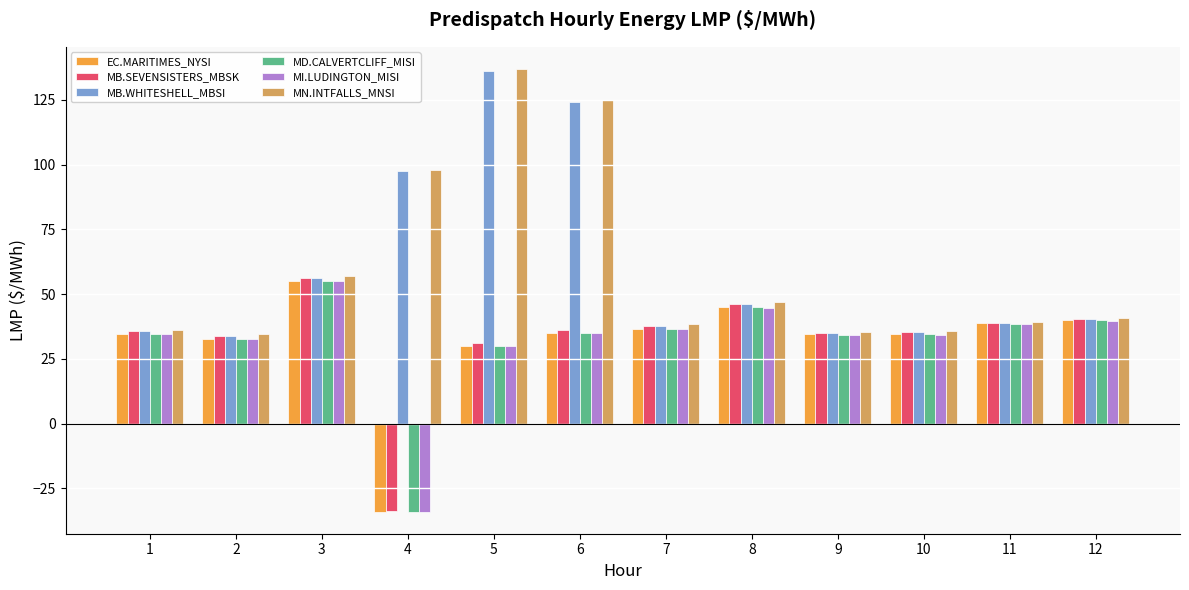

What is the spread (max minus min) of values at 11?

0.8